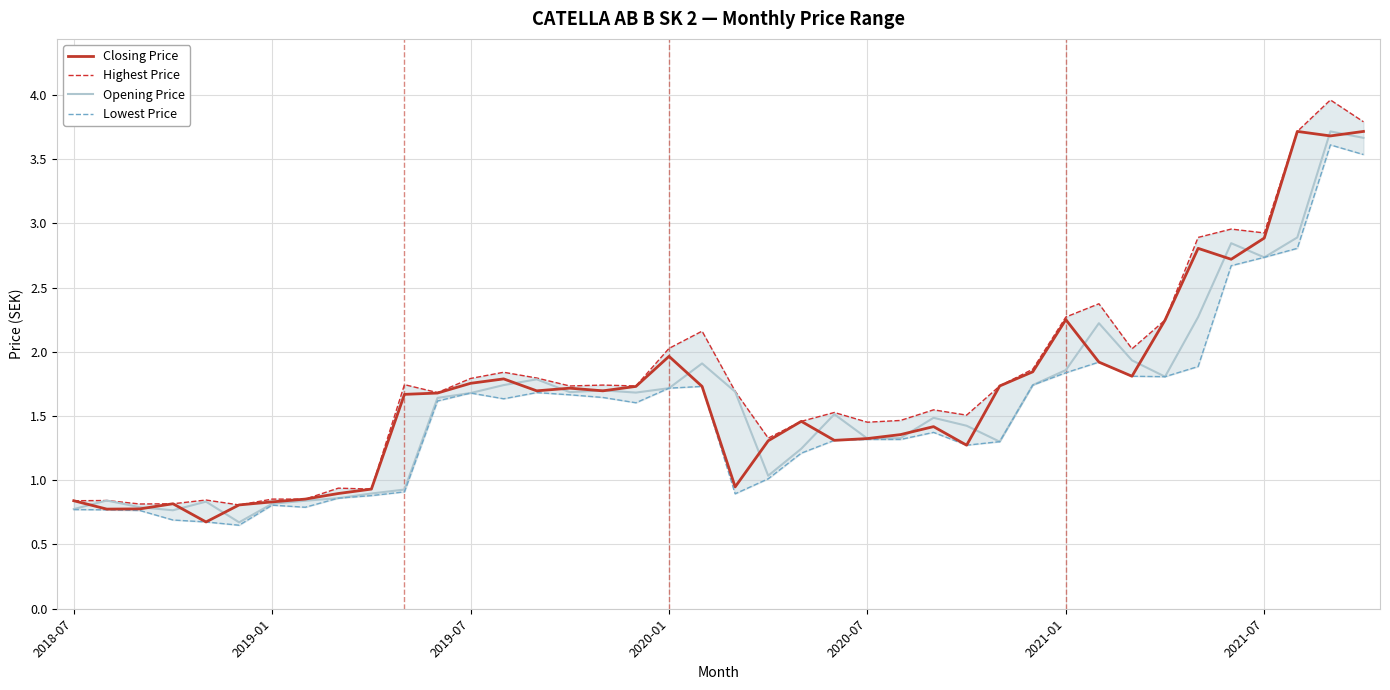

The value of Lowest Price at 2018-07 is 0.8. True or false?

True